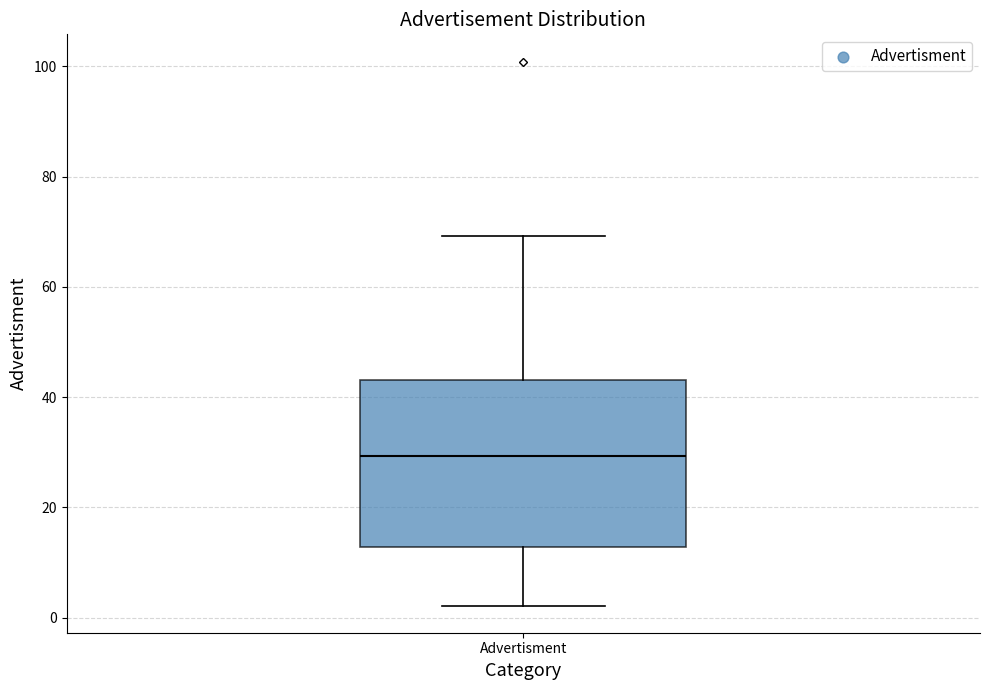

Transcribe this box plot: give where the median line is, the range the box spans, and where the two whiskers end, as read against the y-axis. The values are not printed on the chart, so give them approximately, as read against the axis.

median 30, box 12 to 44, whiskers 2 to 70